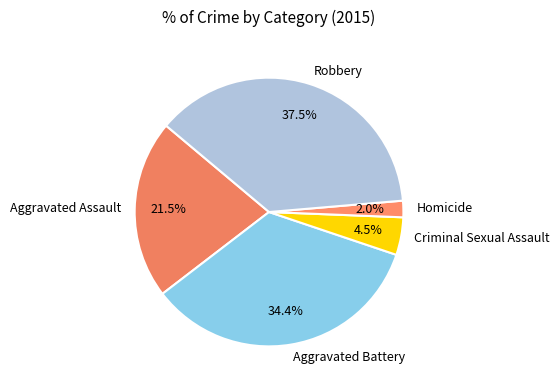

Approximately how many times larger is the value at Criminal Sexual Assault compared to Robbery?

0.1